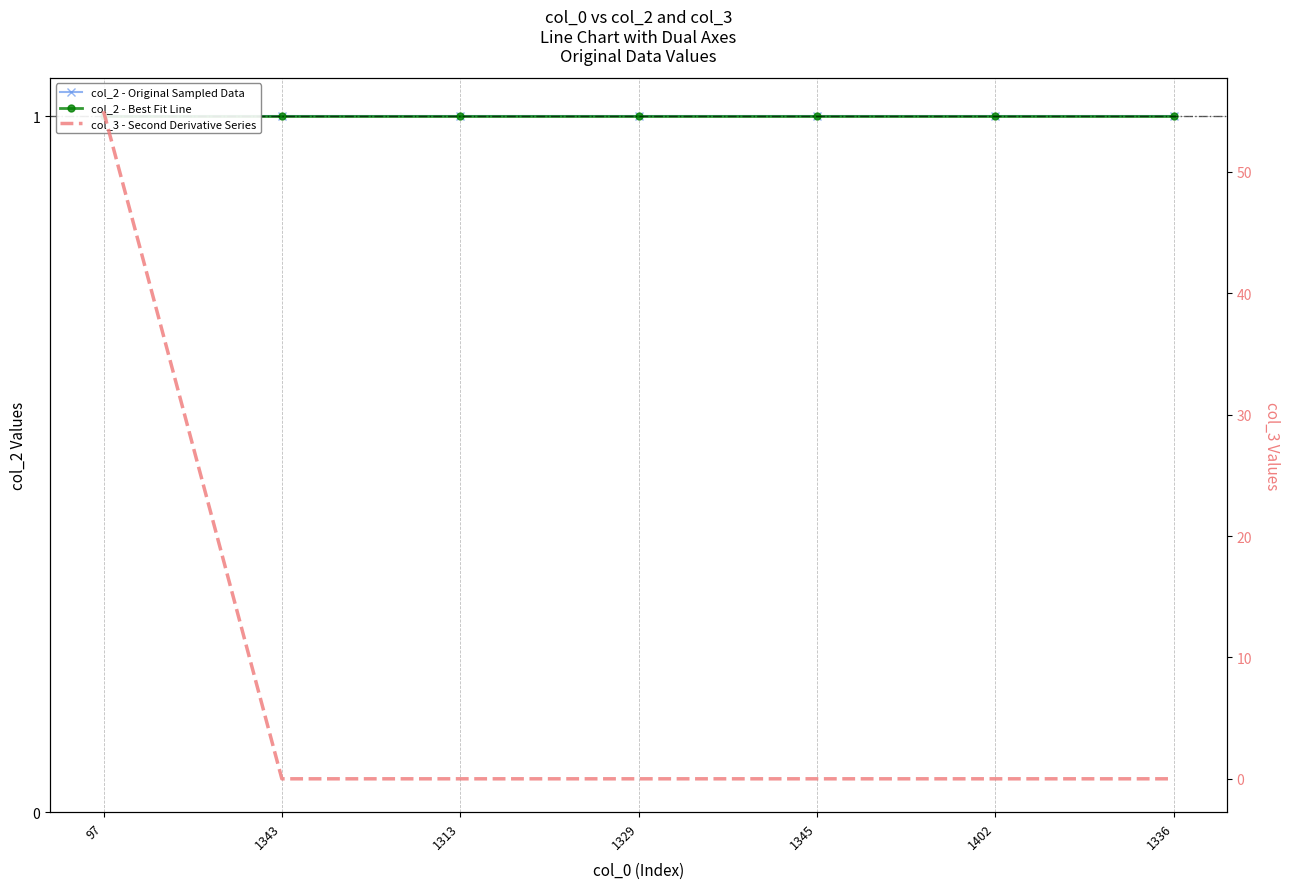

Does the chart have visible grid lines?

Yes